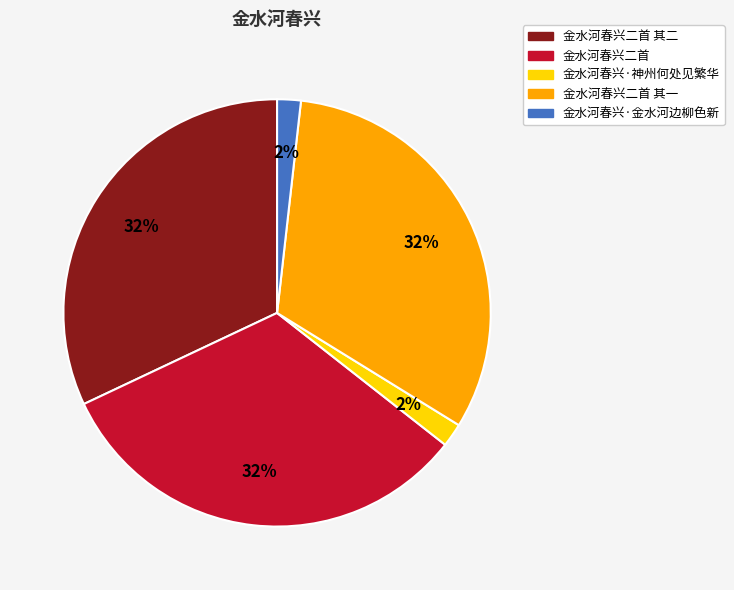

Is there any slice that represents more than half of the pie?

No